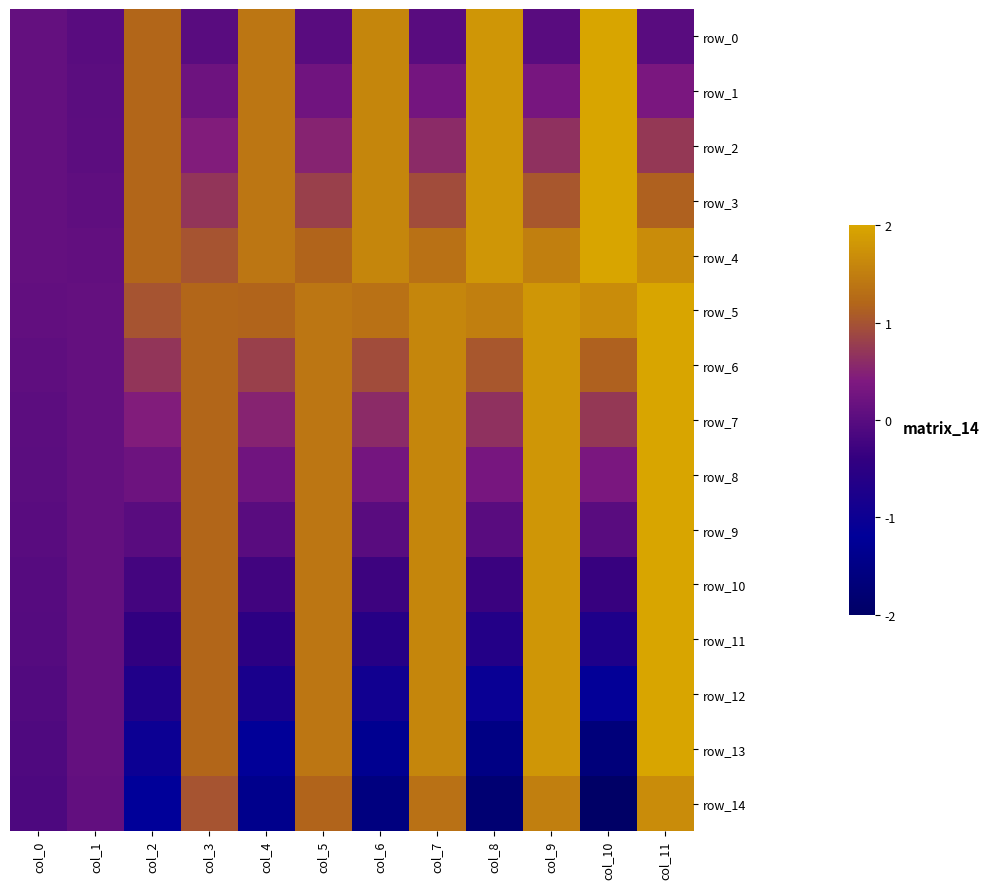

What is the sum of the row_5 values at col_4 and col_6?

1.3